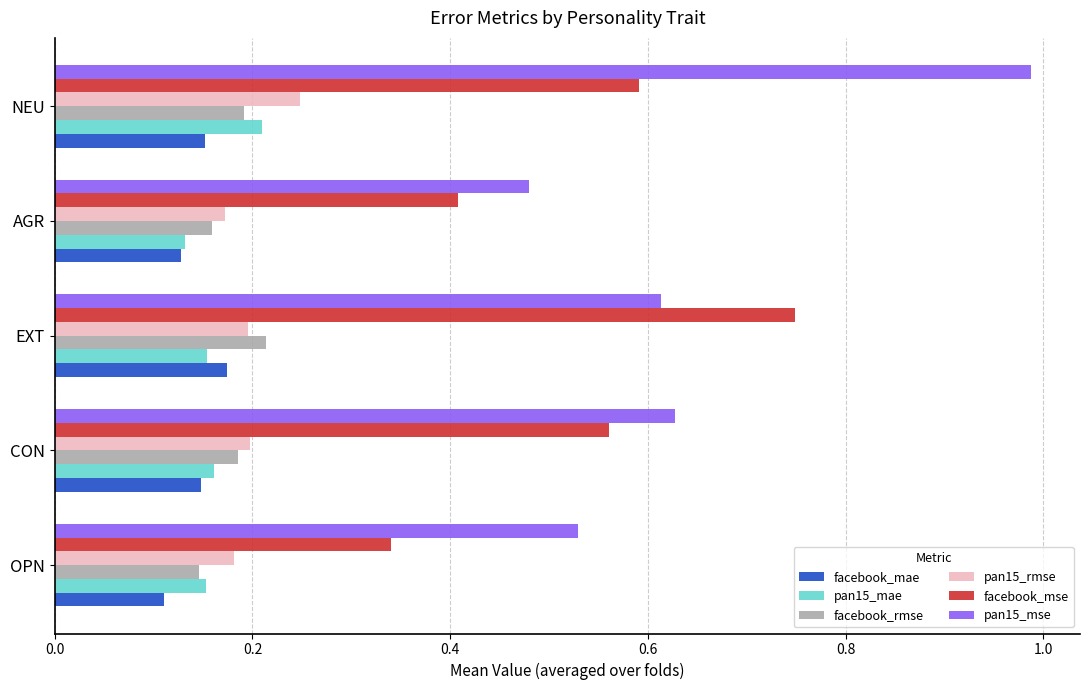

At which label is pan15_mse closest to 0?

AGR